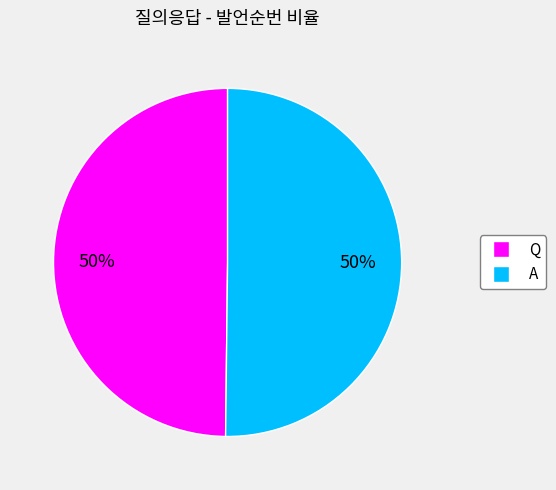

What is the ratio of the value at A to the value at Q?

1.0